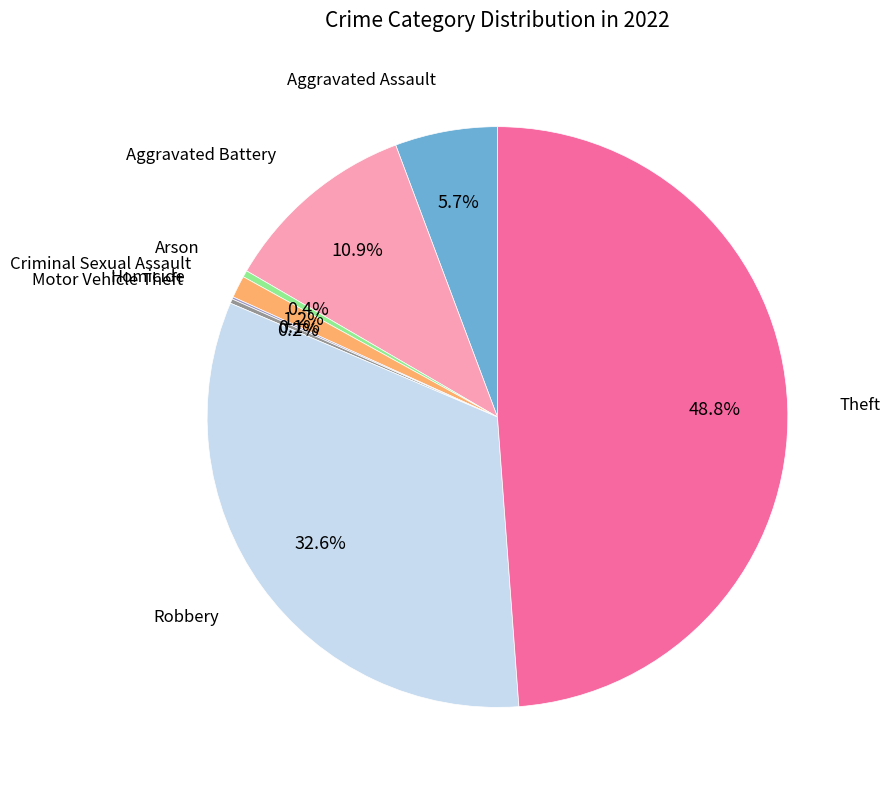

Is there a majority slice in this chart?

No